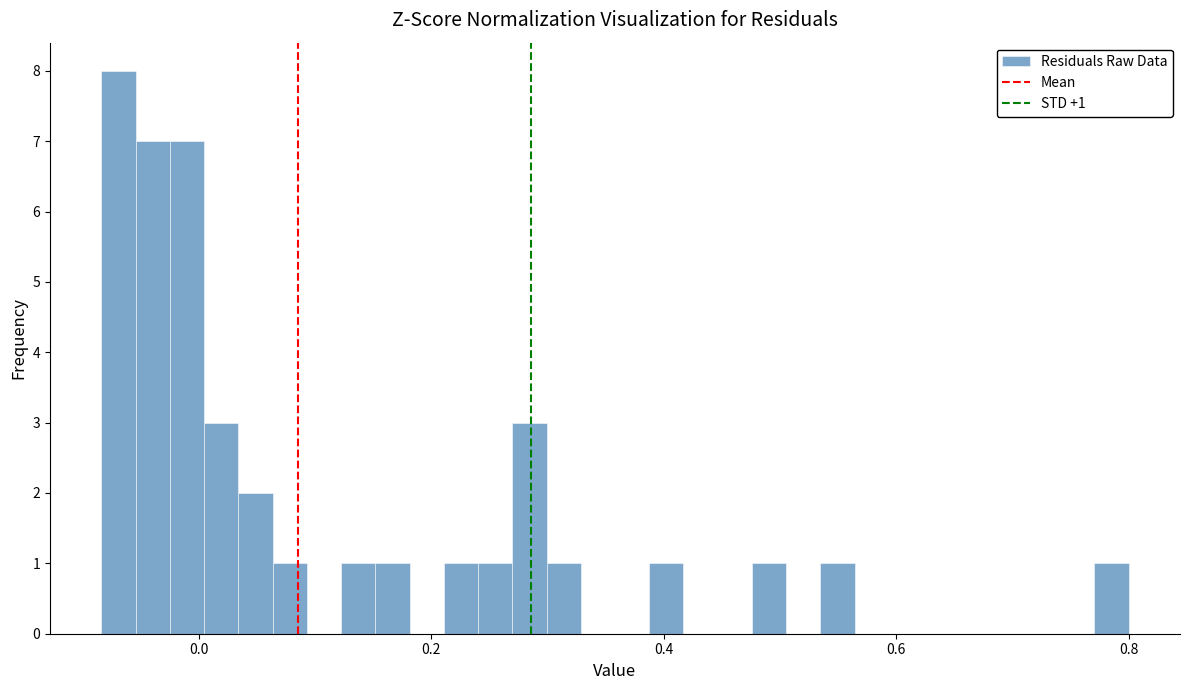

Read against the x-axis, roughly where is the centre of the tallest bar?

-0.06